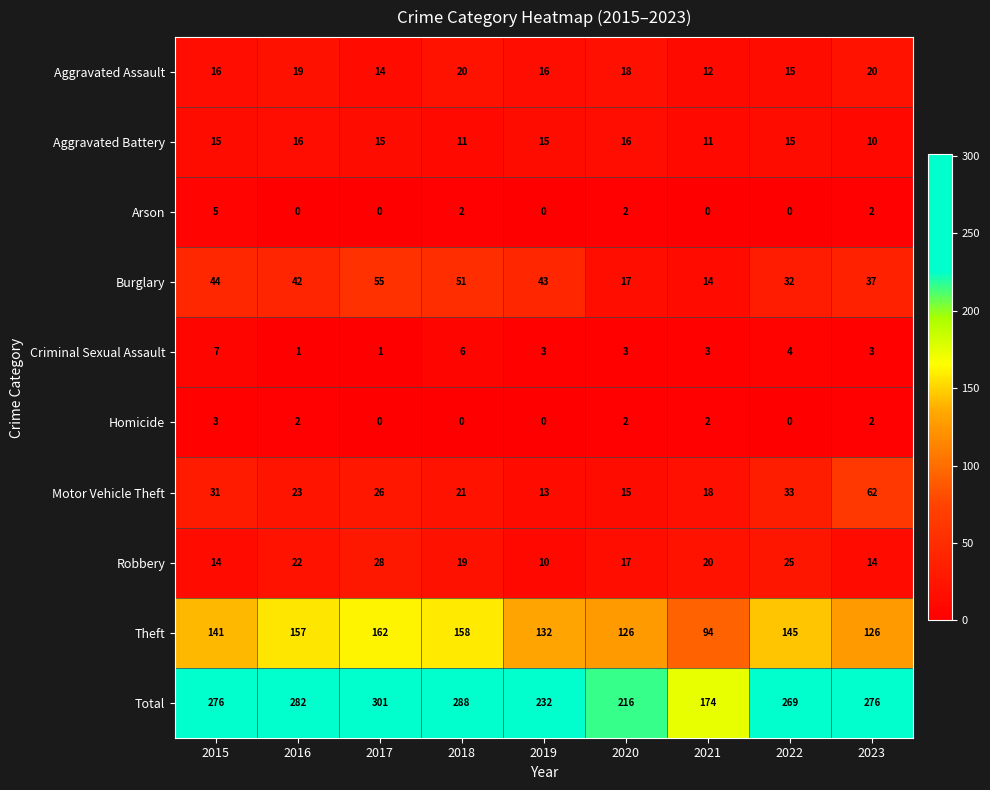

What is the total value across all series at 2019?

464